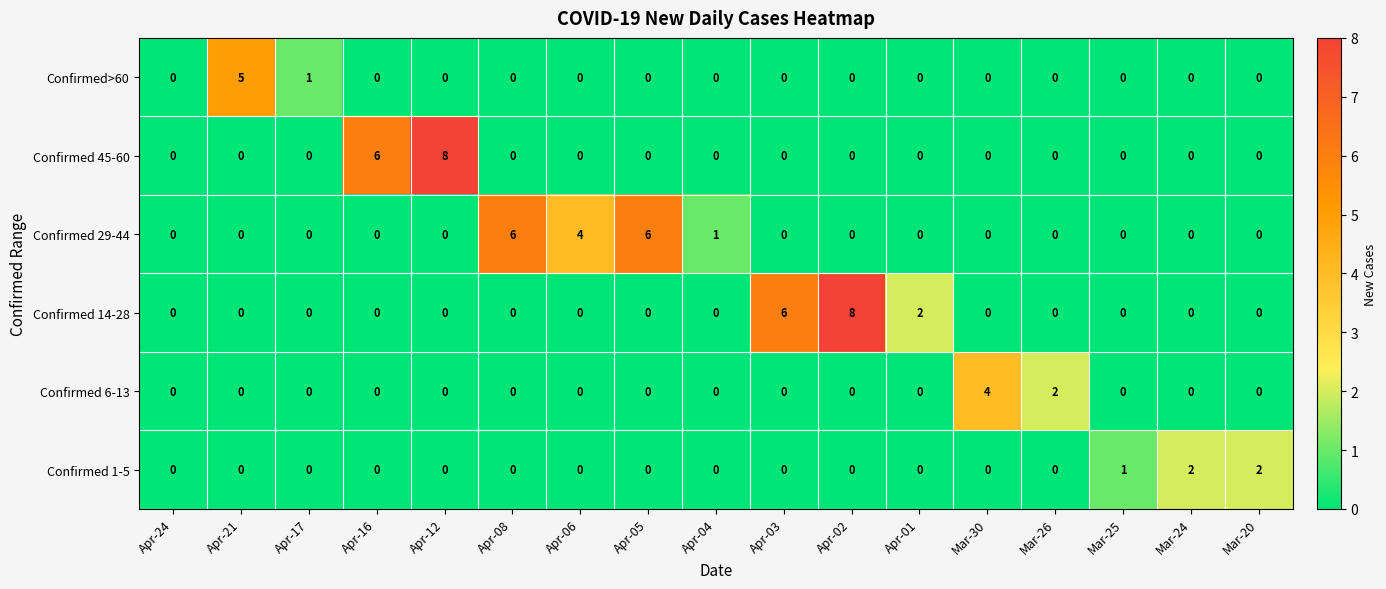

How many data points does each series have?

17